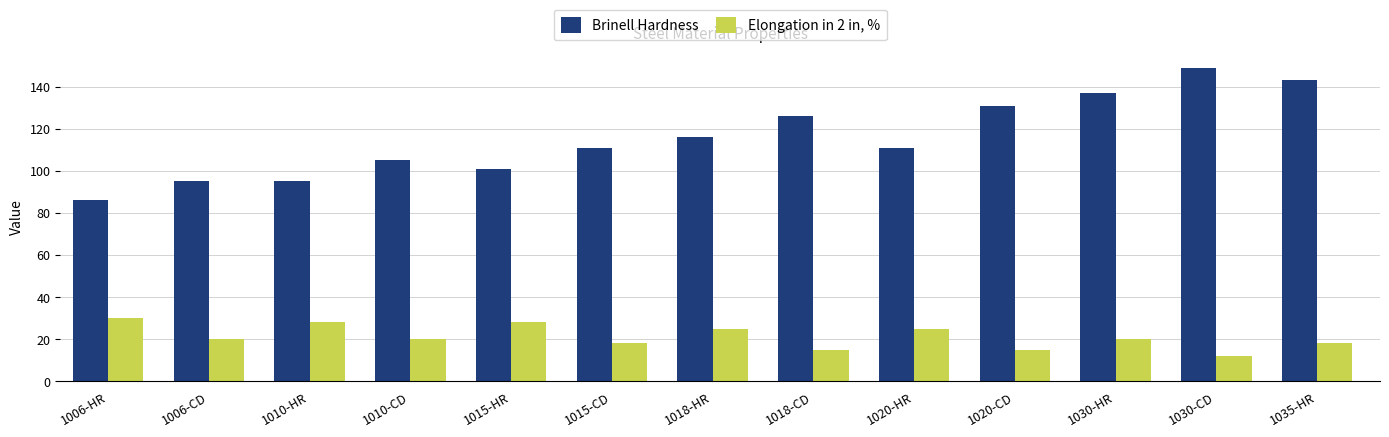

What is the maximum value for Brinell Hardness?

149